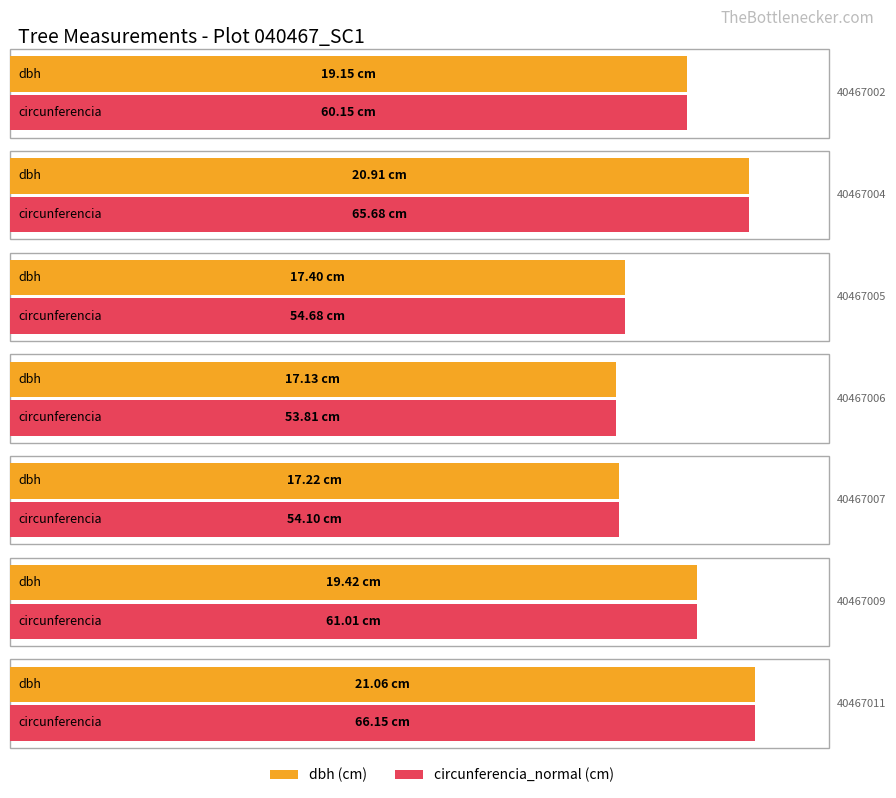

Between 40467009 and 40467011, which is larger?

40467011